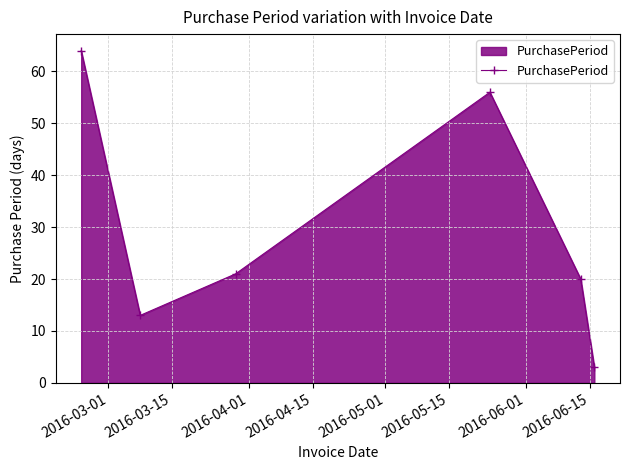

How many values are below 21?

3